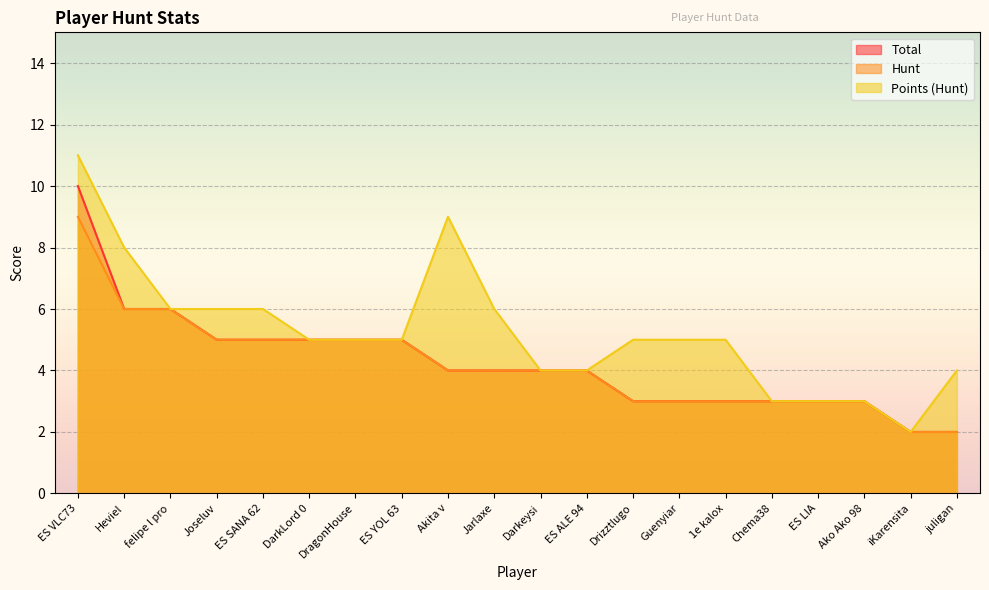

At how many categories does at least one series exceed 7?

3